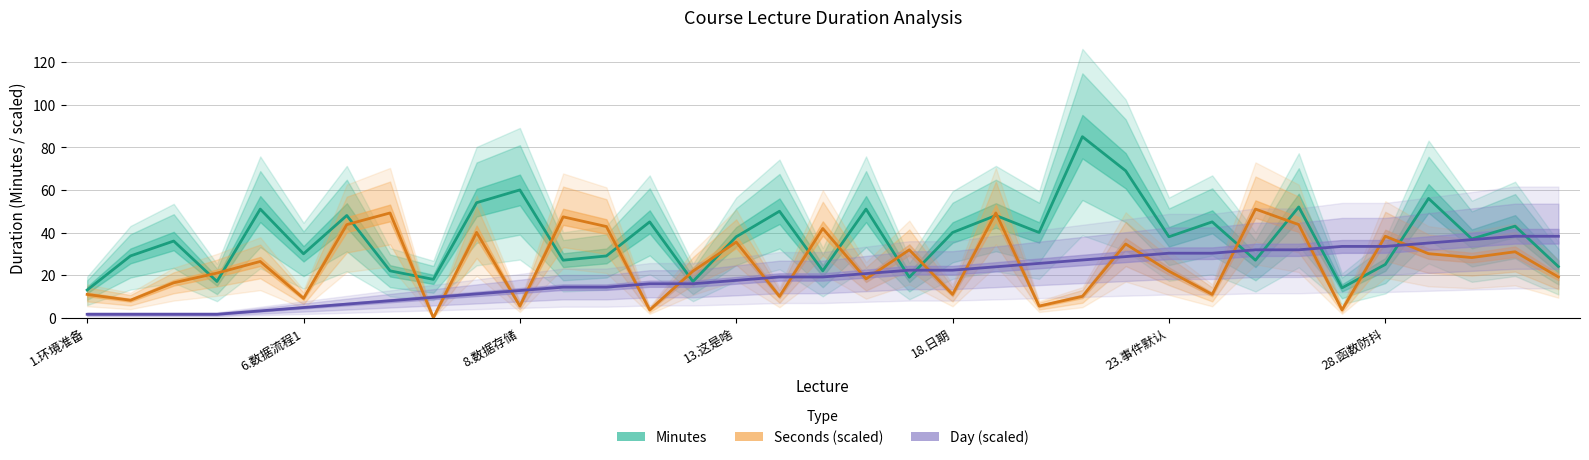

Between 22 and 23, which series saw the biggest shift?

Minutes